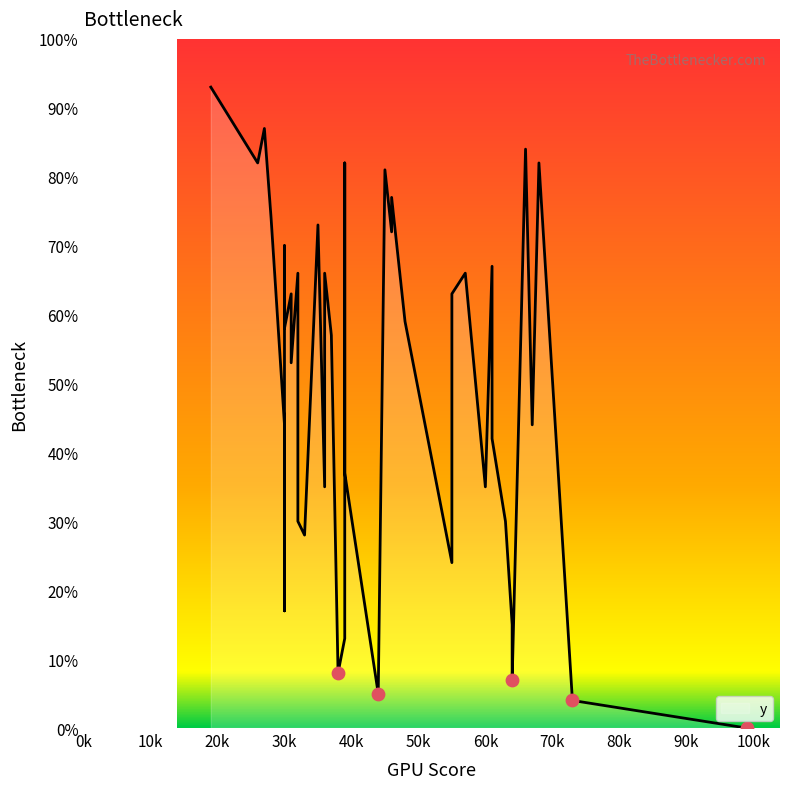

What is the change in value from 33 to 35?

+45